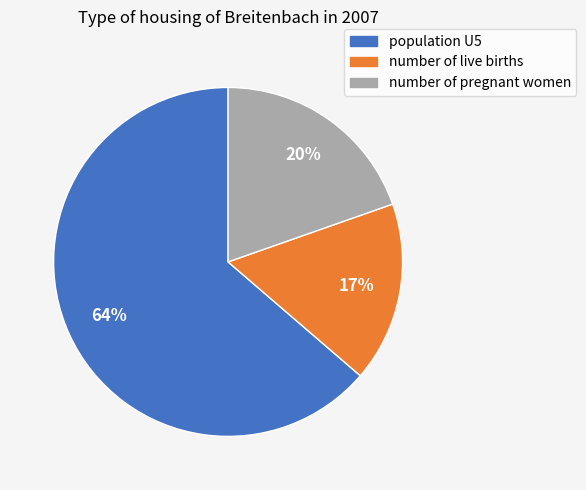

Count the number of slices in the pie.

3